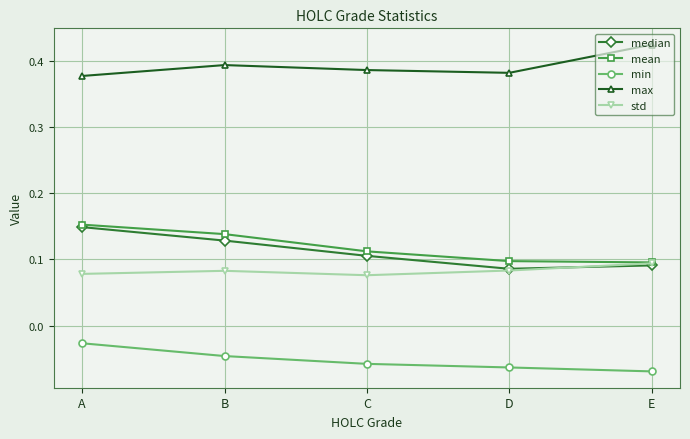

True or false: min and max intersect in this chart.

False